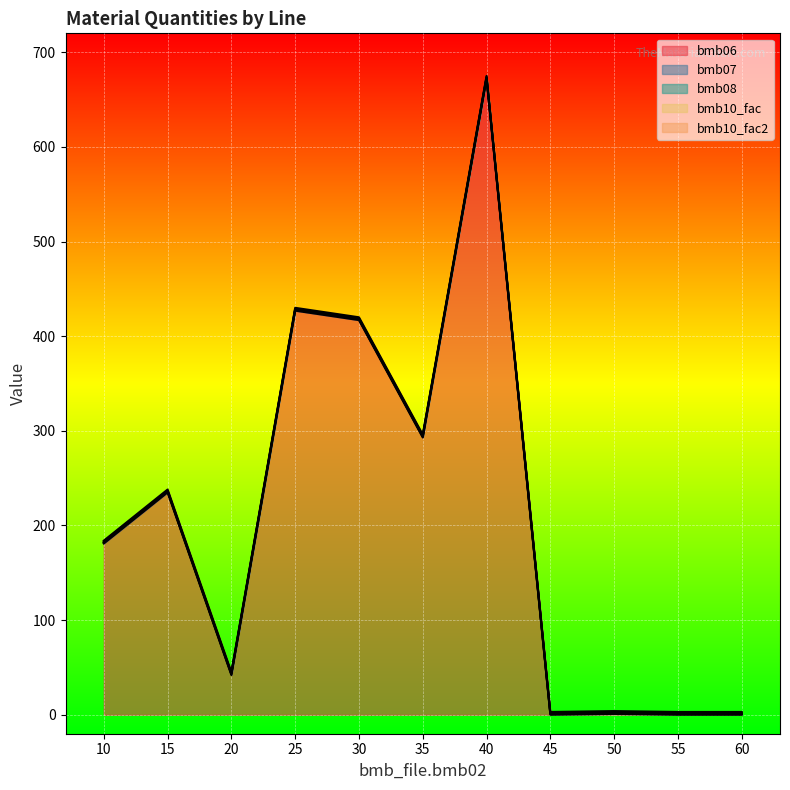

True or false: bmb10_fac and bmb07 intersect in this chart.

False